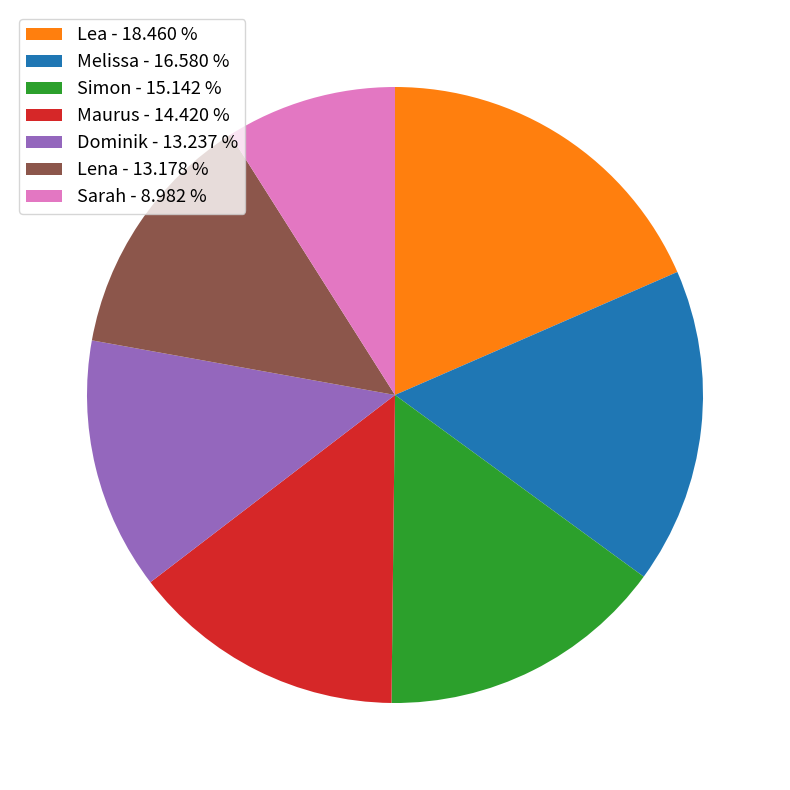

Is there a majority slice in this chart?

No